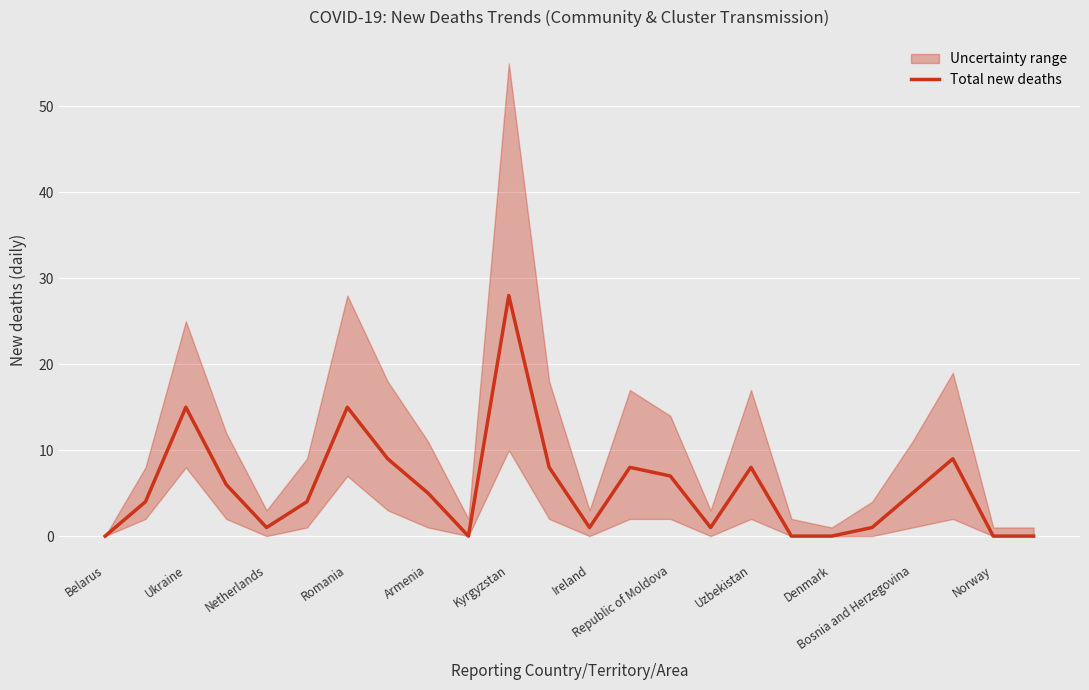

At which label does Total new deaths reach its peak?

Kyrgyzstan